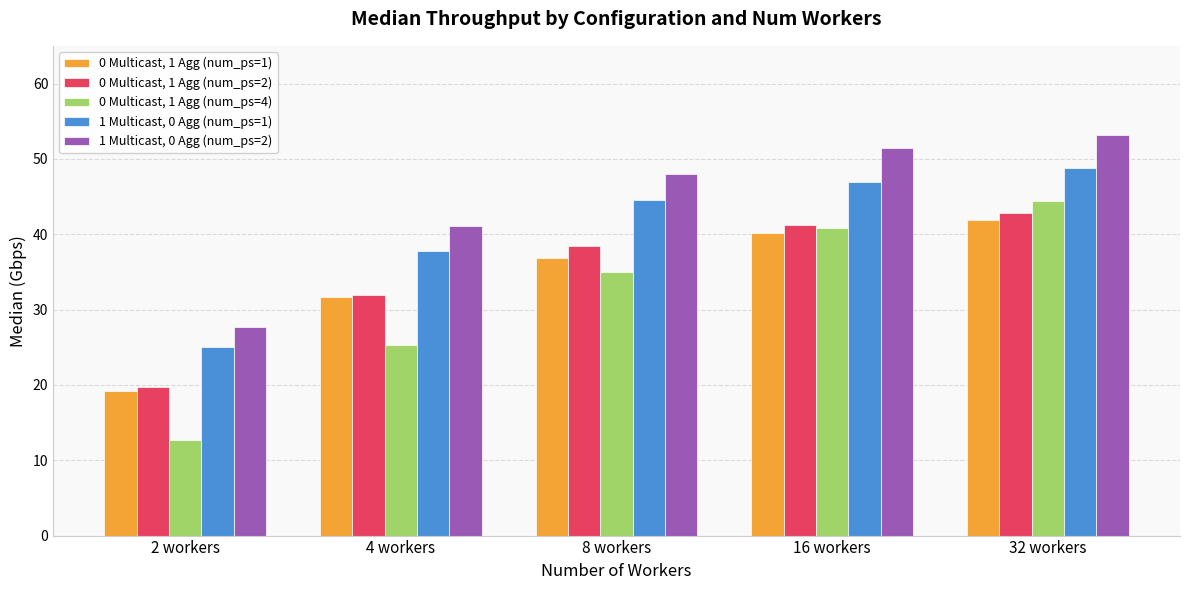

What is the approximate value of 0 Multicast, 1 Agg (num_ps=2) at 8 workers?

38.4